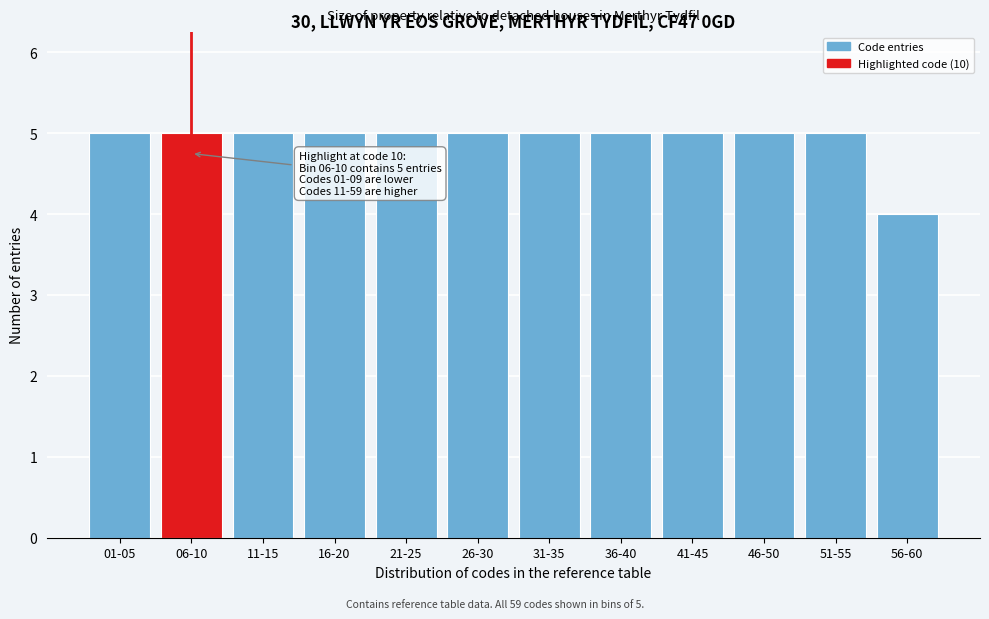

Reading left to right, list all the values displayed in this chart.

01-05=5	06-10=5	11-15=5	16-20=5	21-25=5	26-30=5	31-35=5	36-40=5	41-45=5	46-50=5	51-55=5	56-60=4